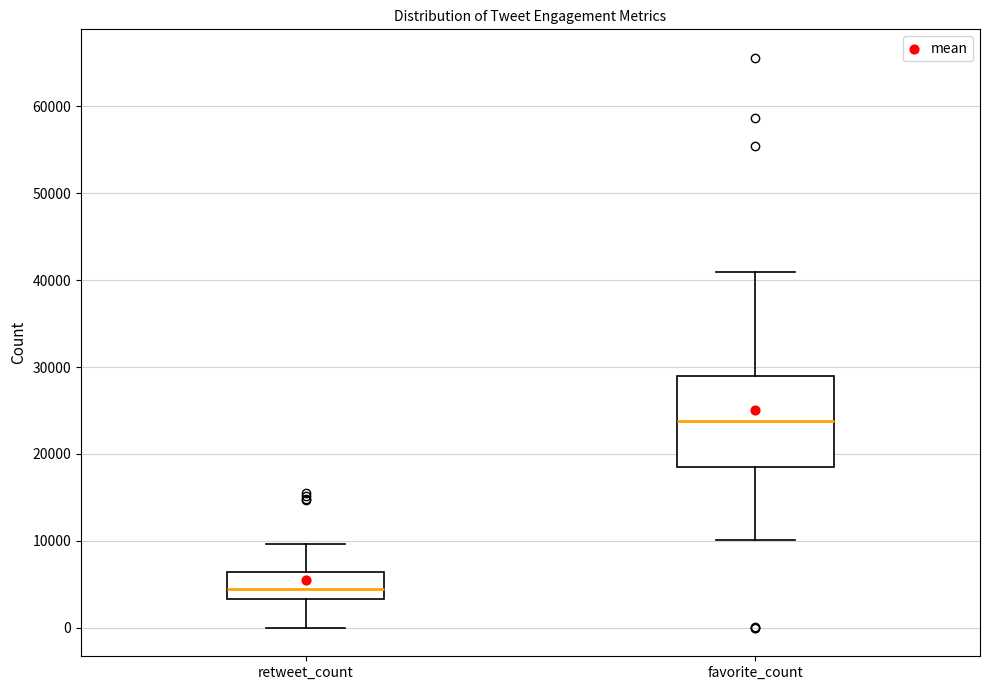

Where is the lower edge of the box for retweet_count on the y-axis? The values are not printed on the chart, so give them approximately, as read against the axis.

3000